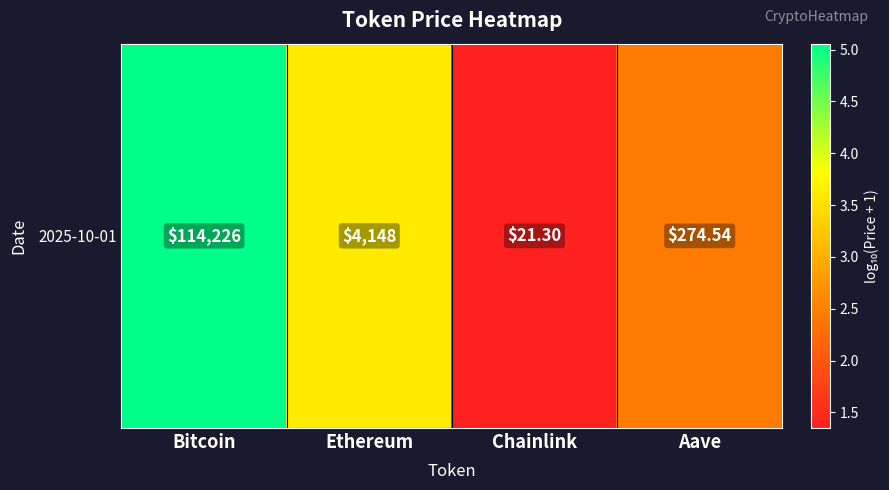

What is the sum of all values?

12.5